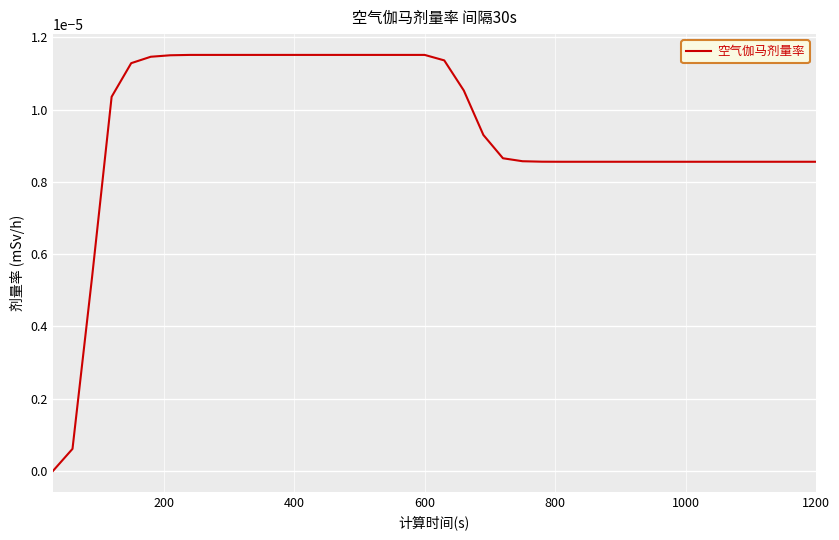

How many lines are shown in the chart?

1